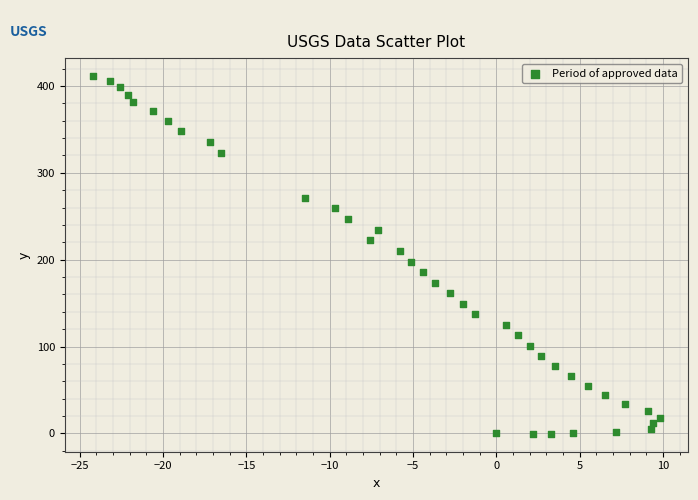

What is the range of X values (max minus min)?

34.0